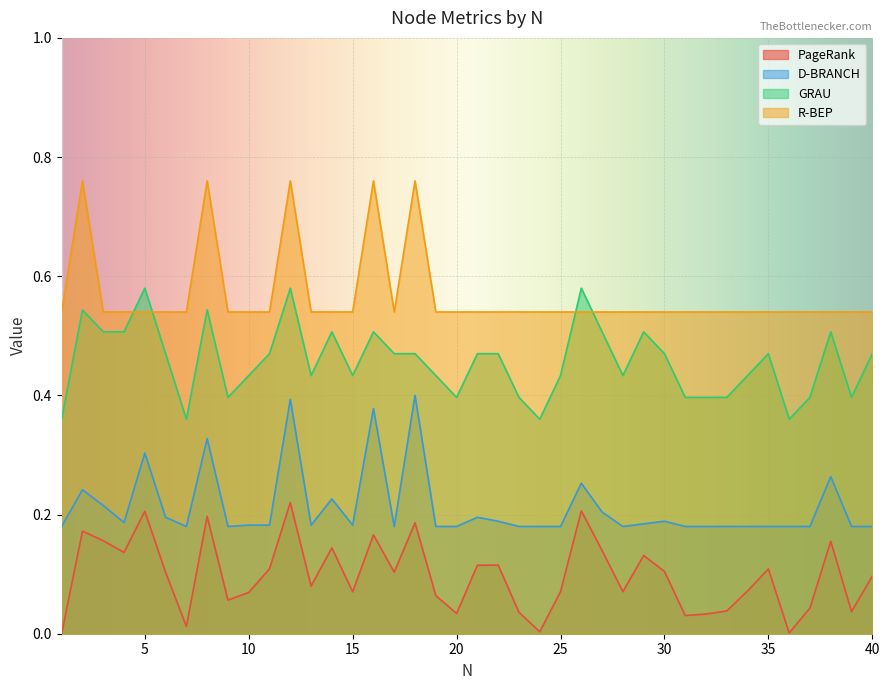

What is the value of the PageRank point at the 15th from the left?

0.1